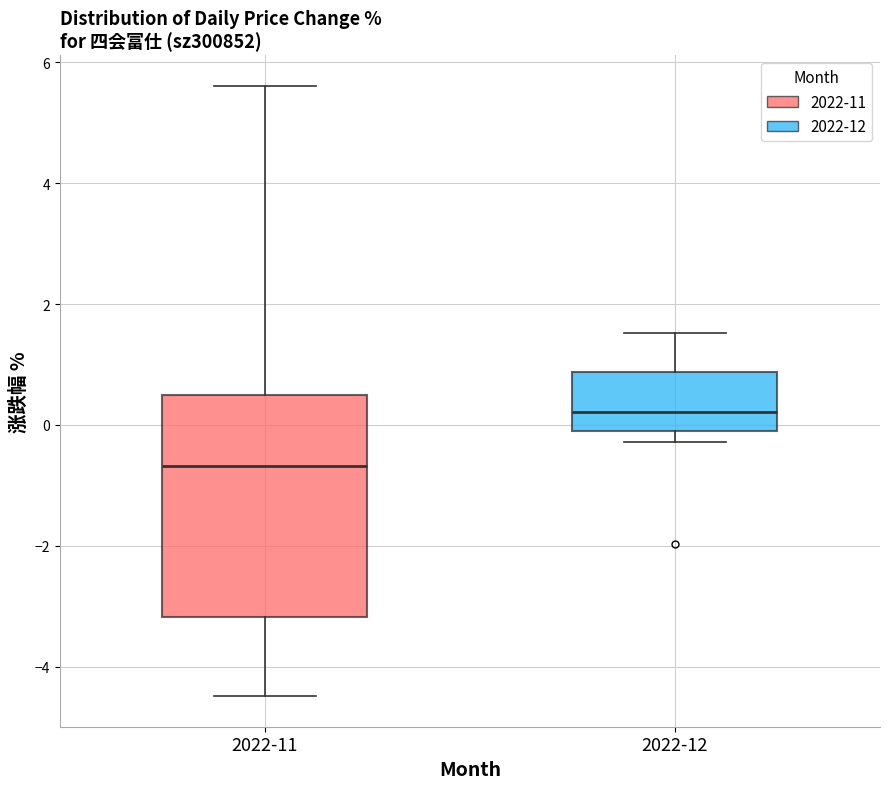

Which box is the tallest, from its lower edge to its upper edge?

2022-11